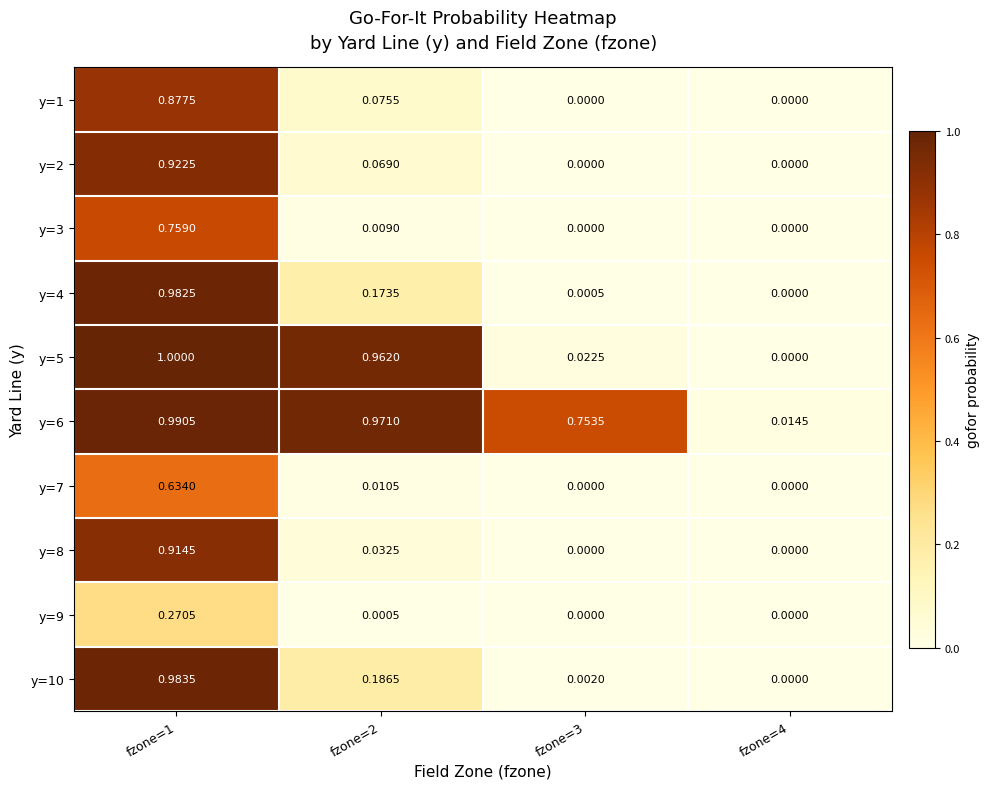

Which series has the widest spread of values?

y=5